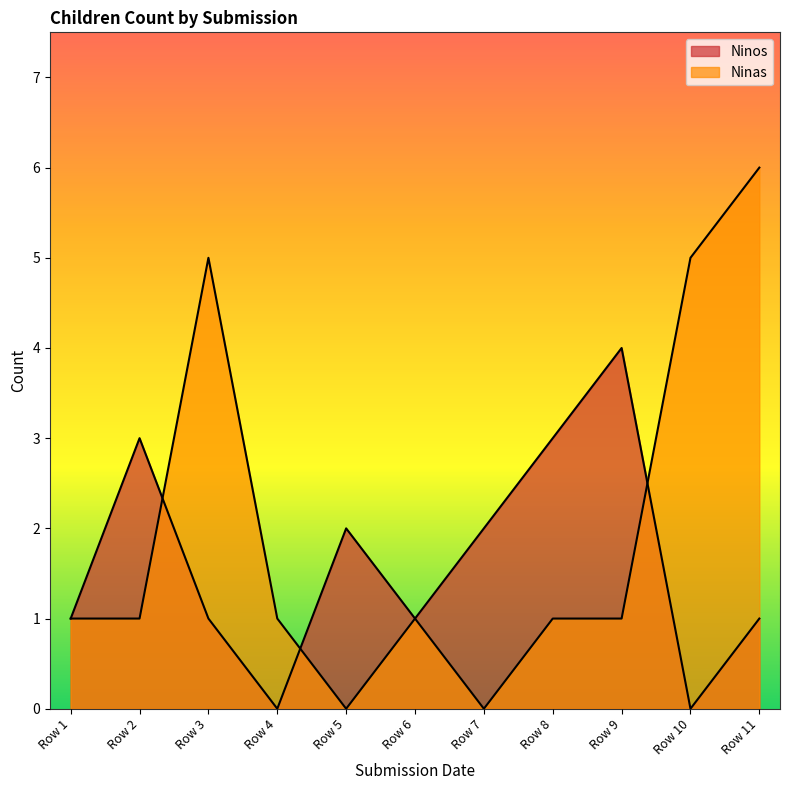

How many data points does each series have?

11